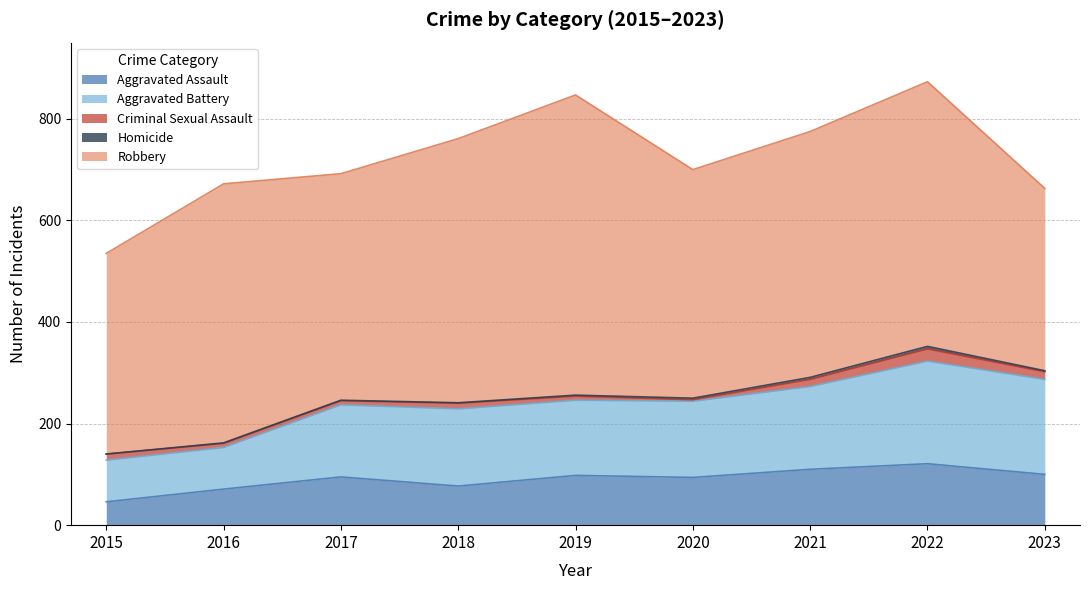

How many lines are shown in the chart?

5